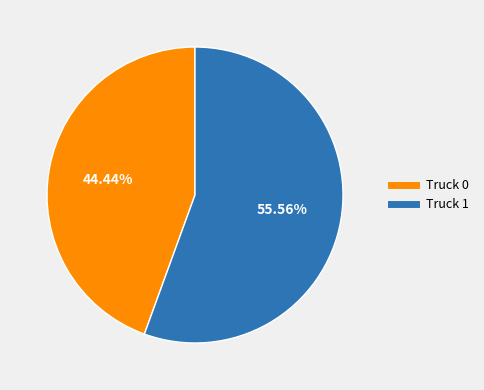

Rank the categories by value from lowest to highest.

Truck 0, Truck 1